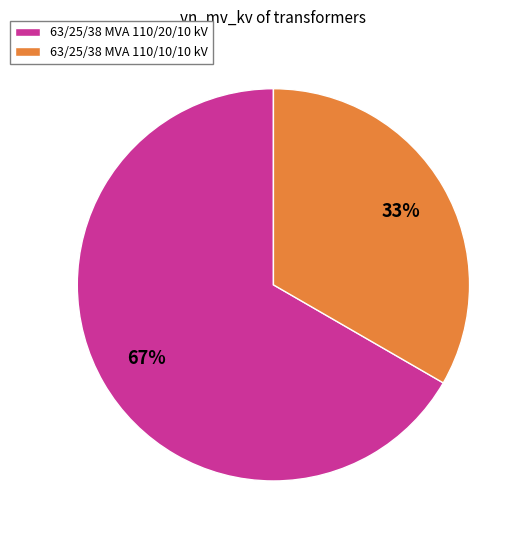

Approximately how many times larger is the value at 63/25/38 MVA 110/10/10 kV compared to 63/25/38 MVA 110/20/10 kV?

0.5